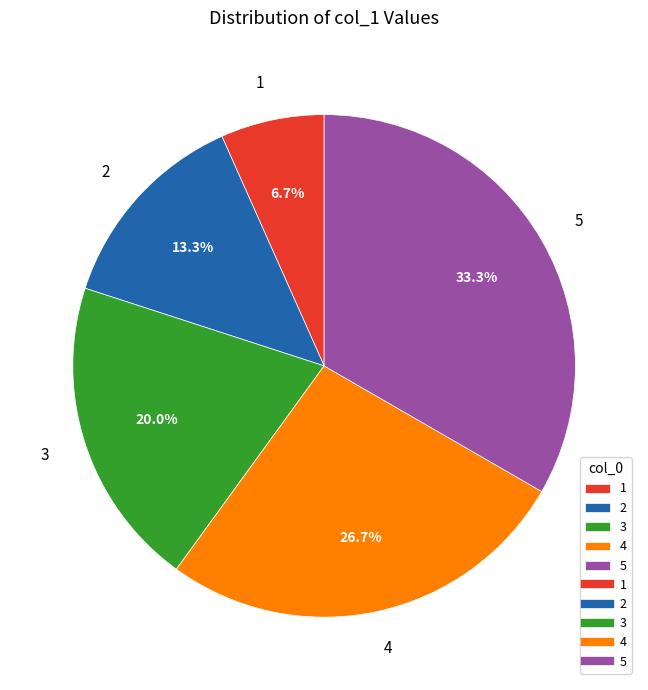

Which category has the biggest portion of the pie?

5